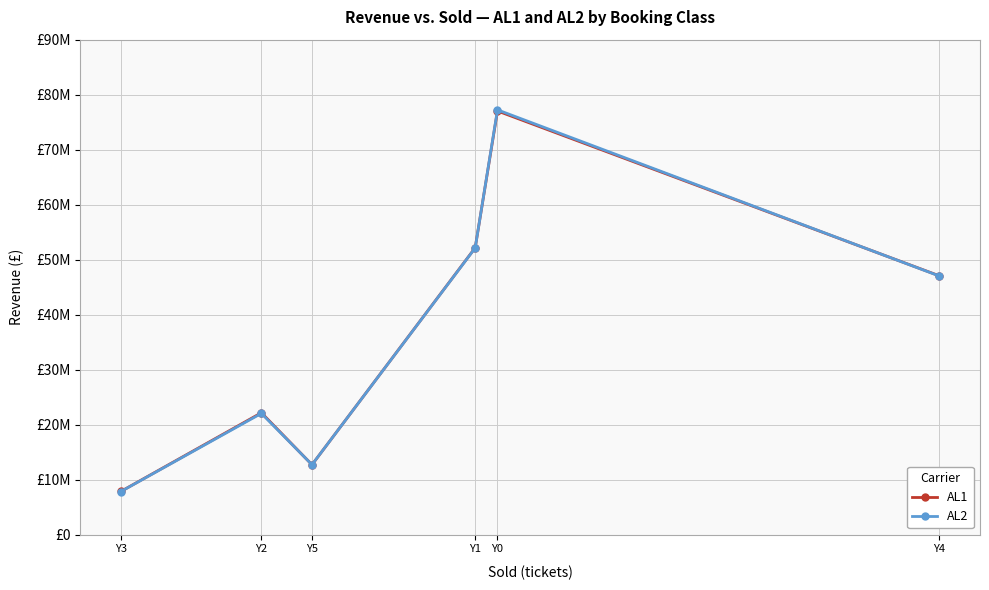

Rank the categories by AL1 value from highest to lowest.

Y0, Y1, Y4, Y2, Y5, Y3